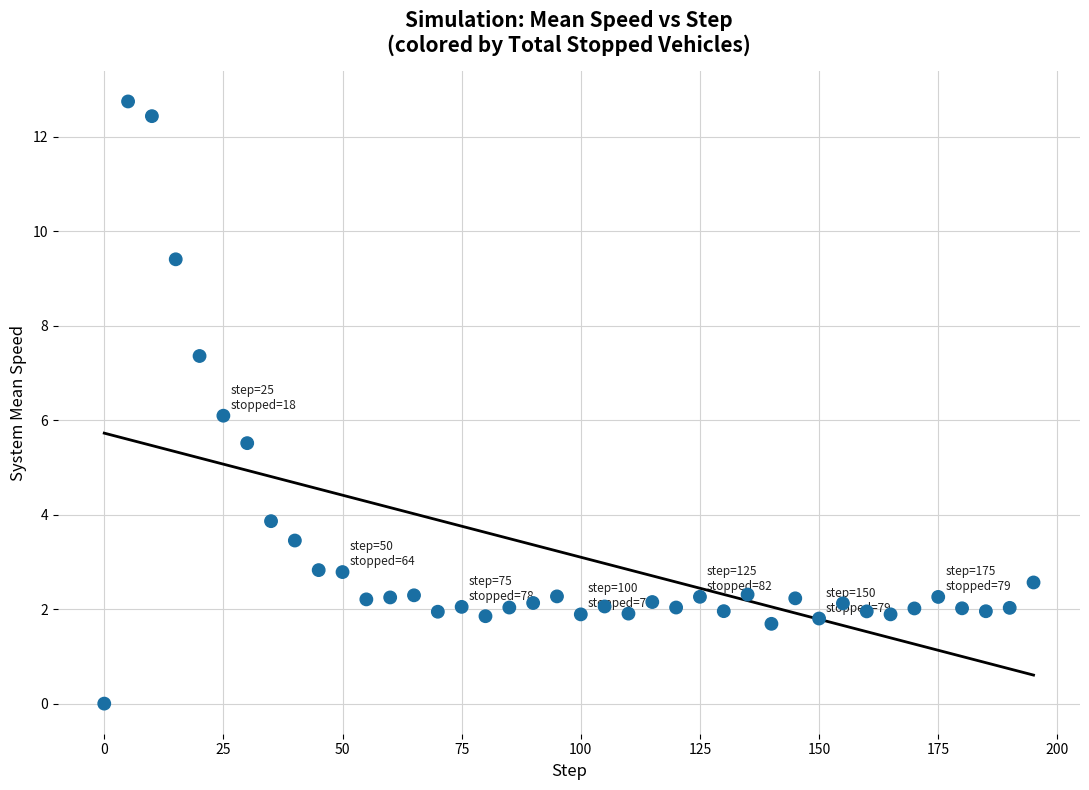

What is the range of X values (max minus min)?

195.0